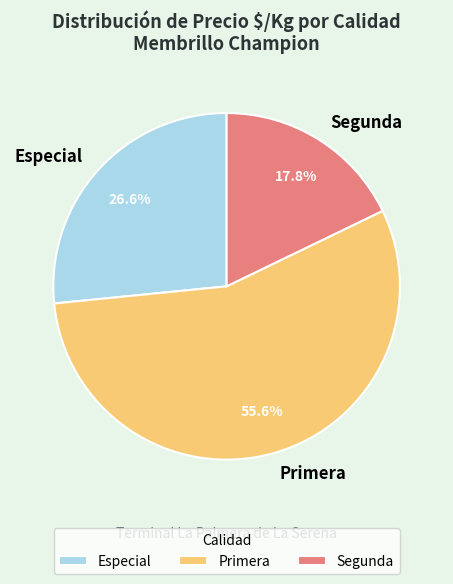

How many slices are in this pie chart?

3